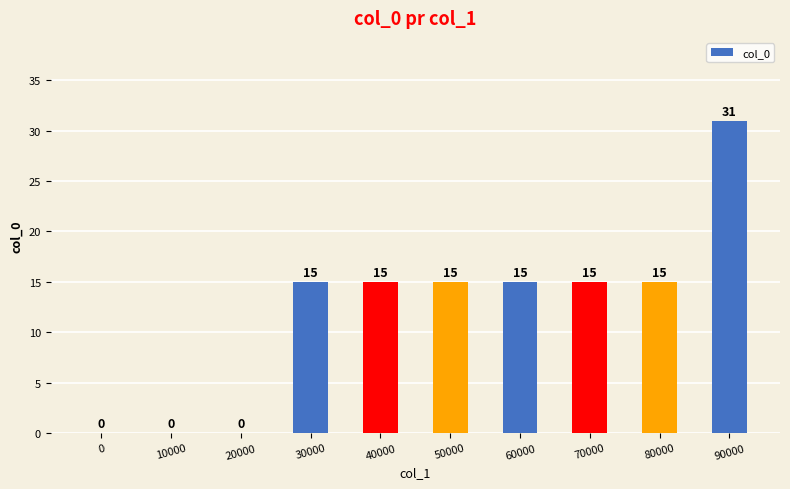

Are the bars grouped side by side (vs. stacked)?

No